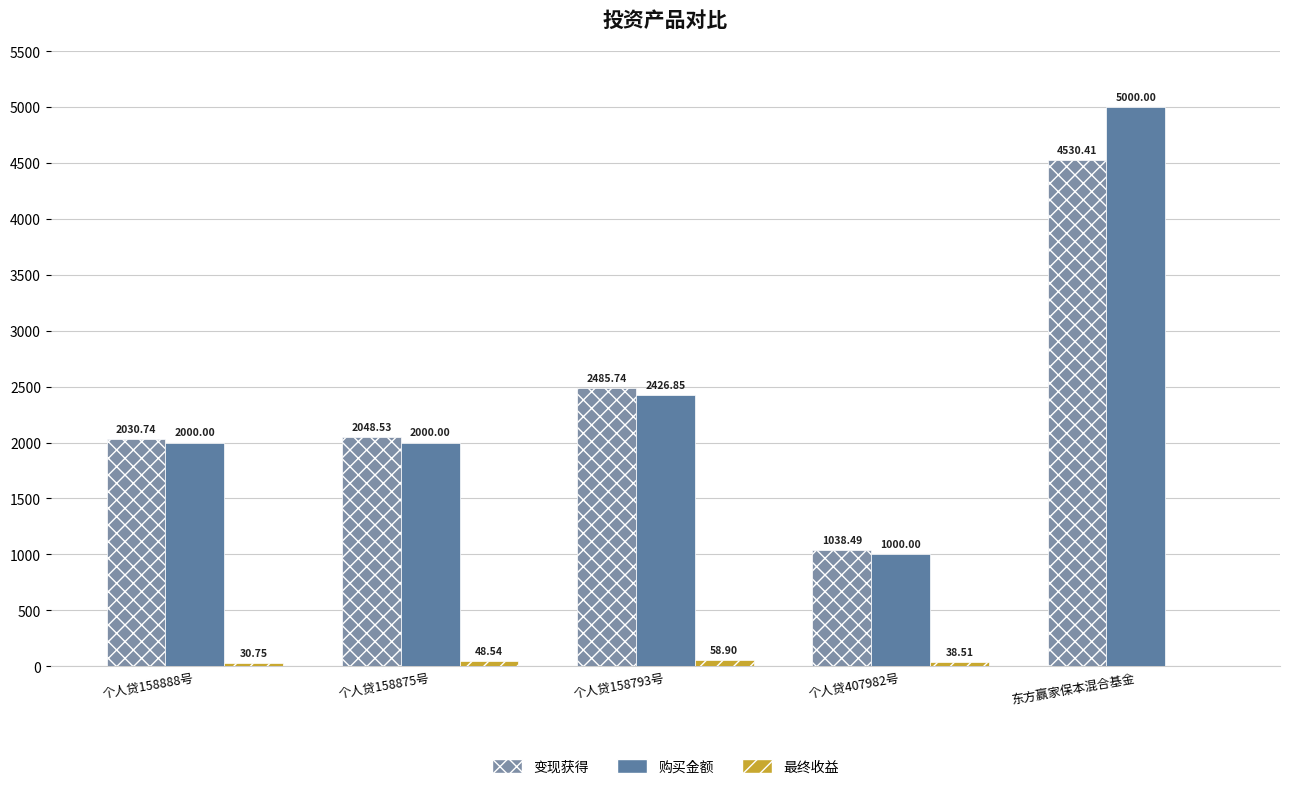

What is the maximum value for 变现获得?

4530.4